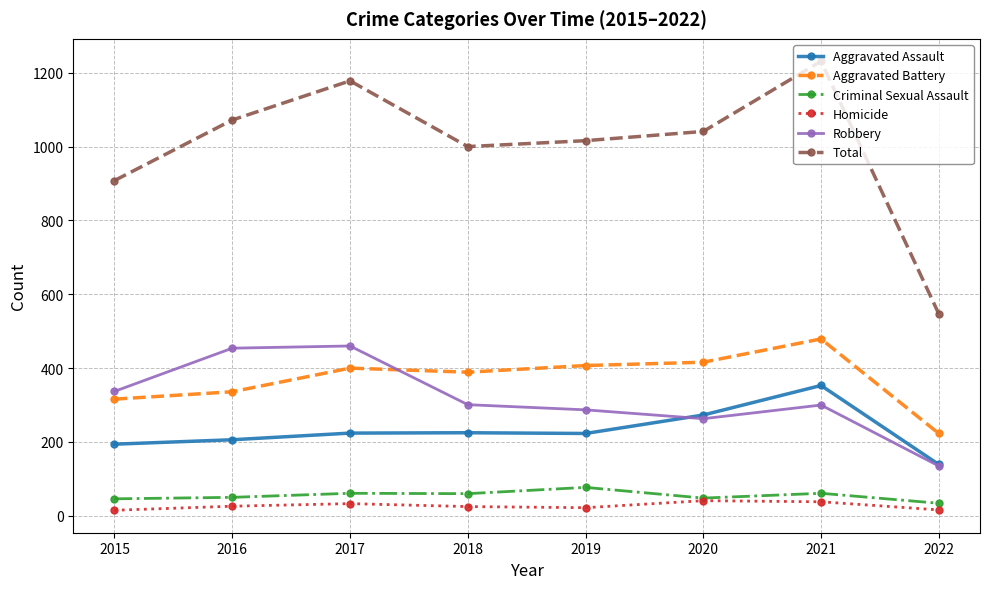

Which series changed the most between 2019 and 2021?

Total